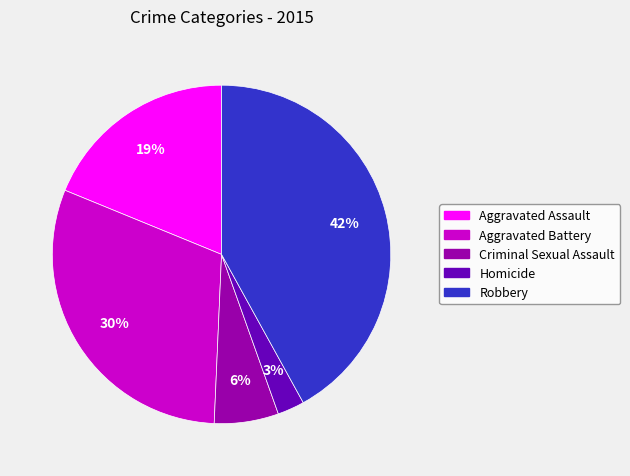

Does any single category account for the majority?

No